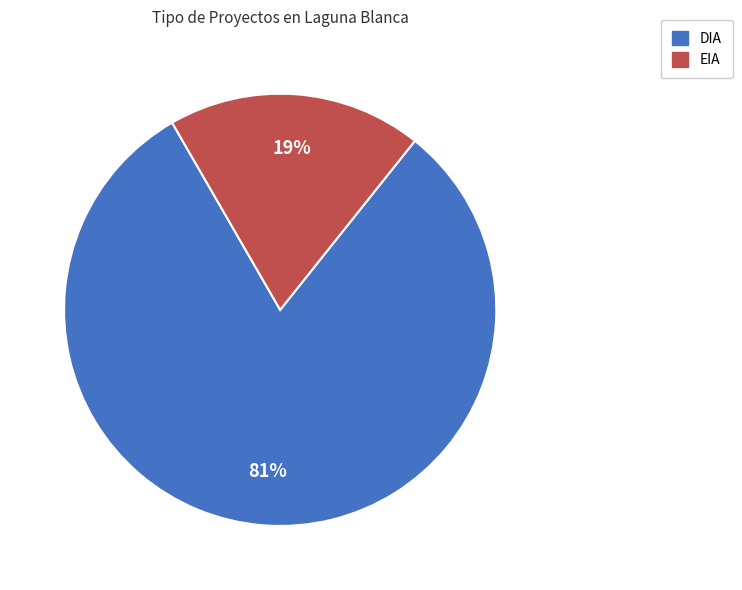

What is the ratio of the value at EIA to the value at DIA?

0.2